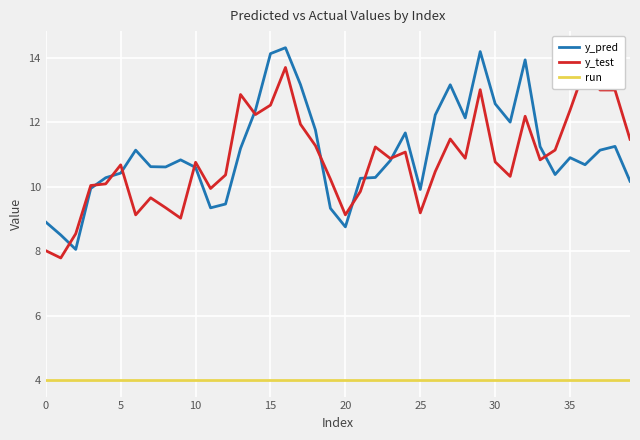

True or false: y_pred and run cross at least once.

False